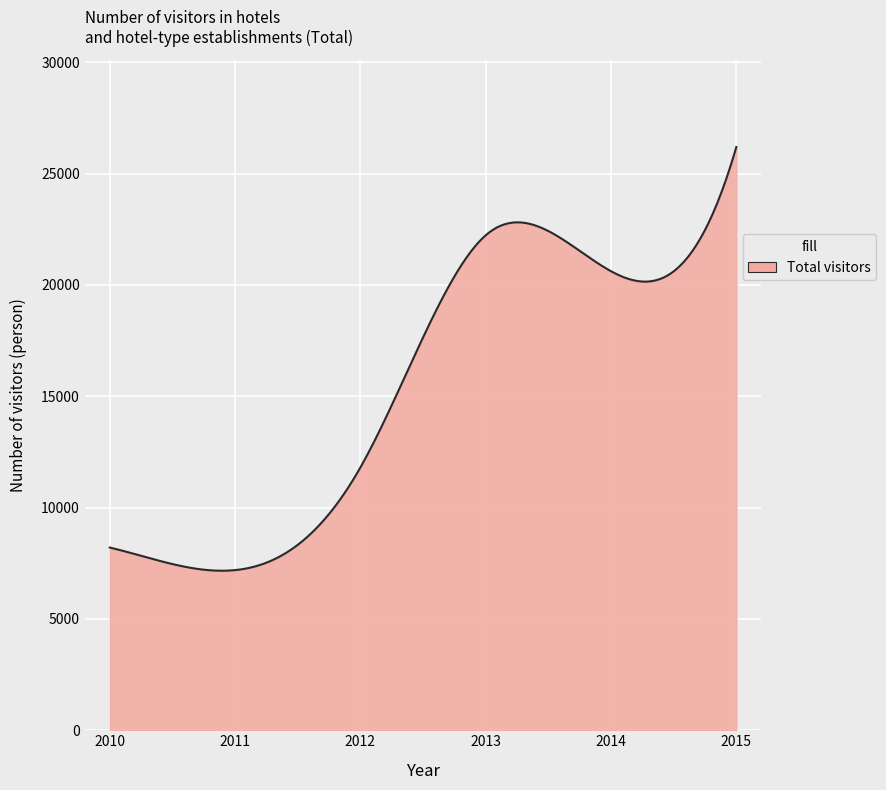

What is the minimum value shown in the chart?

7164.8